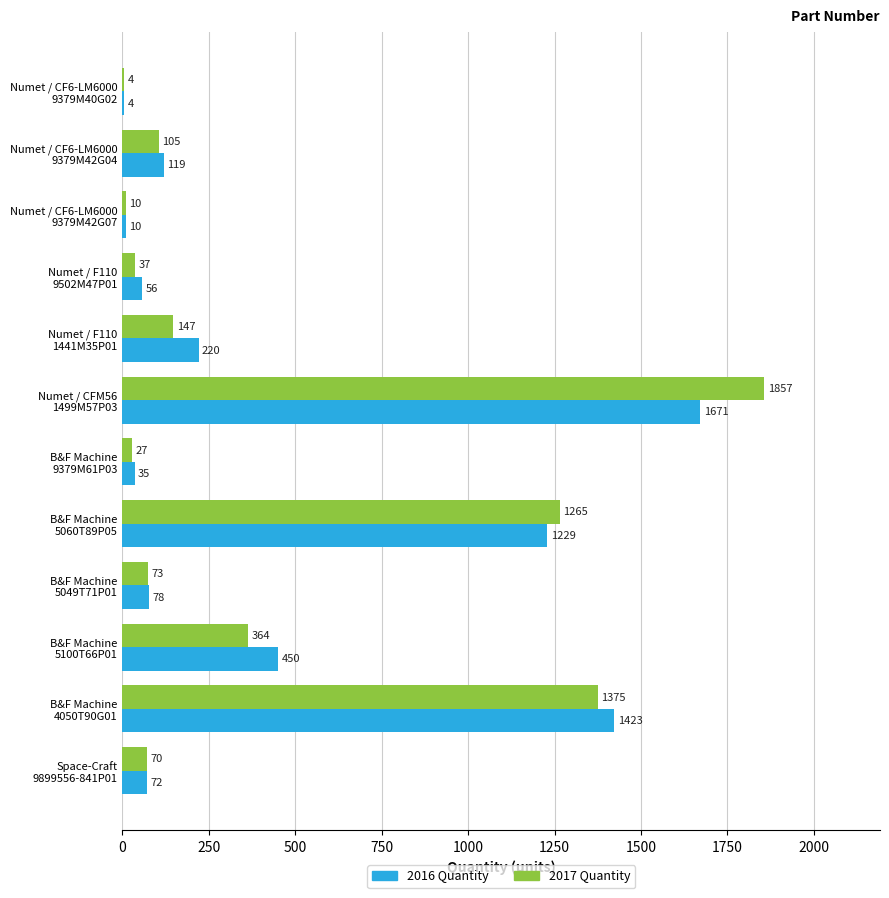

Which series has the largest total across all categories?

2016 Quantity